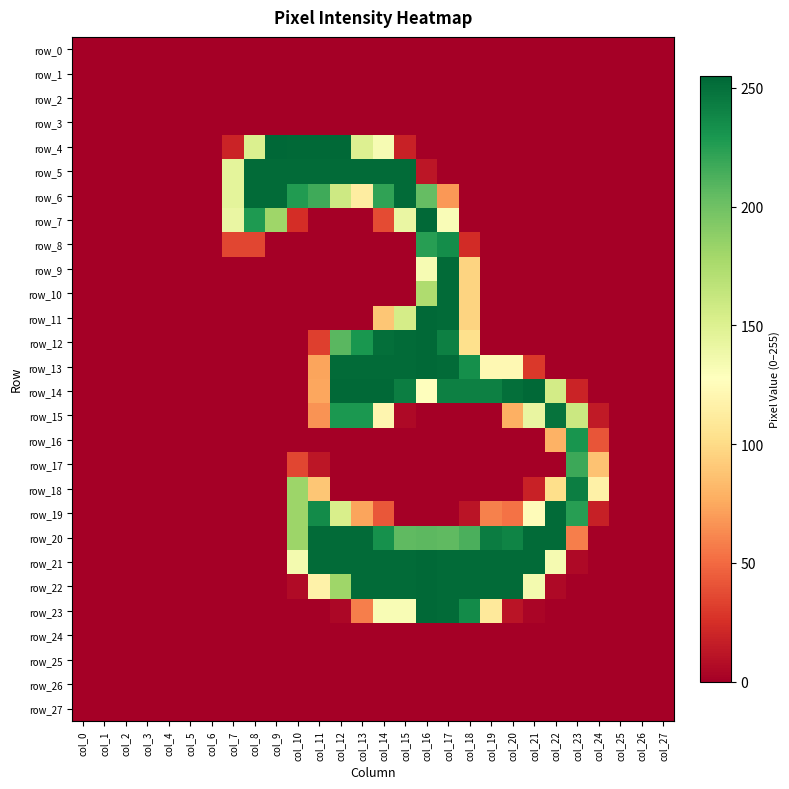

Which series changed the most between col_13 and col_19?

row_5